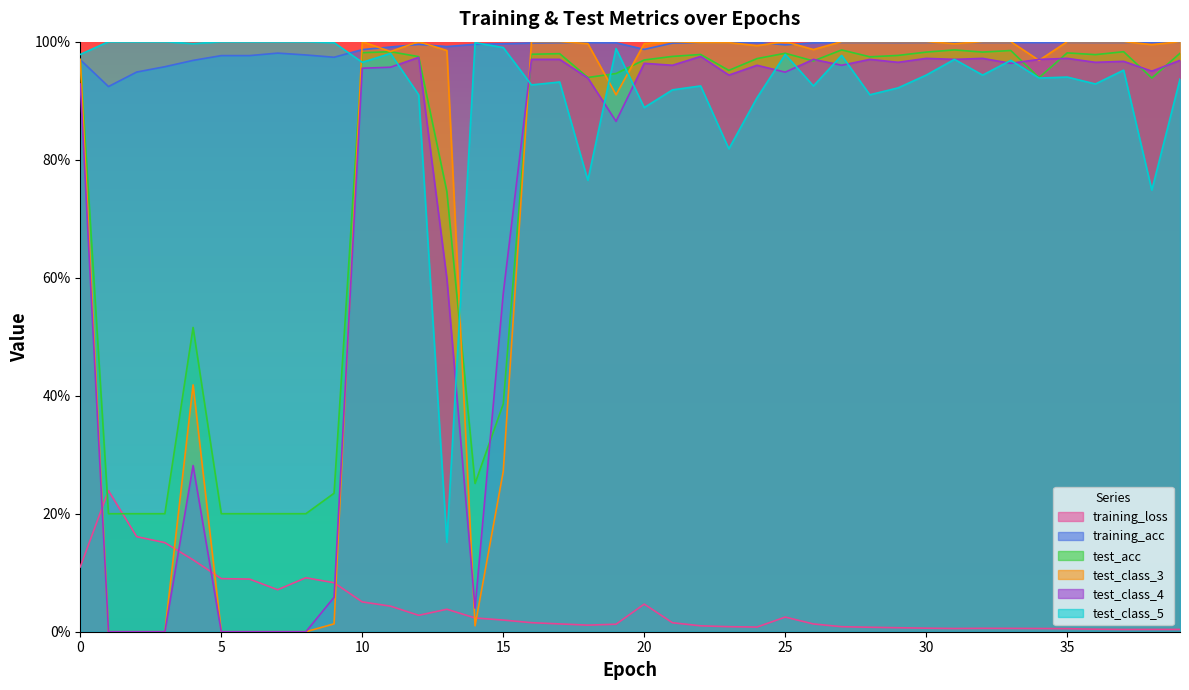

How many intersections are there between test_class_4 and test_class_3?

5